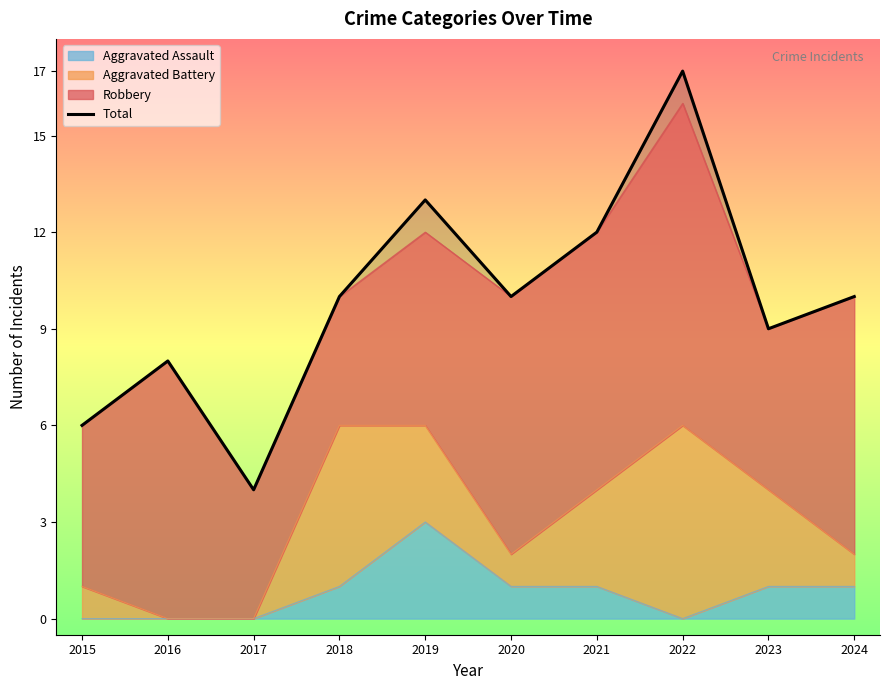

True or false: the data shows 6 at 2015.

True